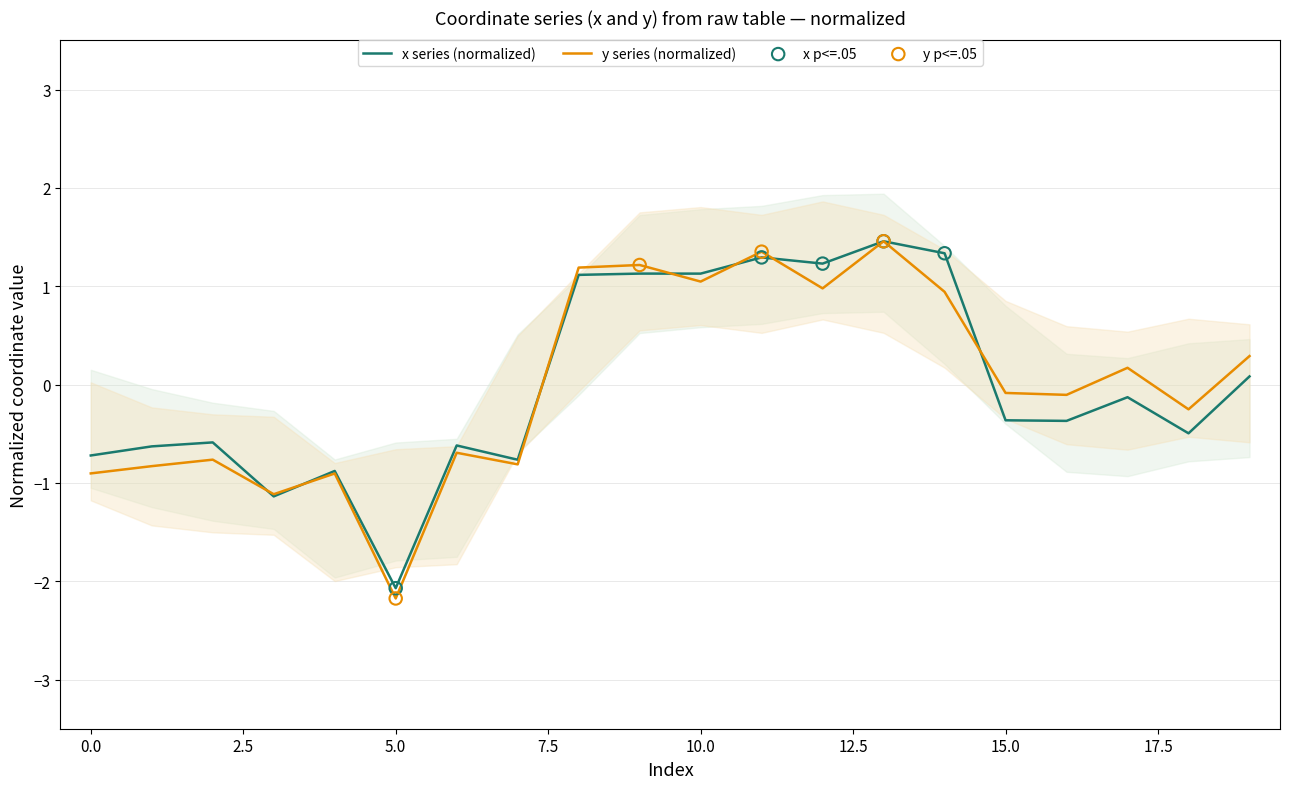

At which category is the sum across all series the highest?

13